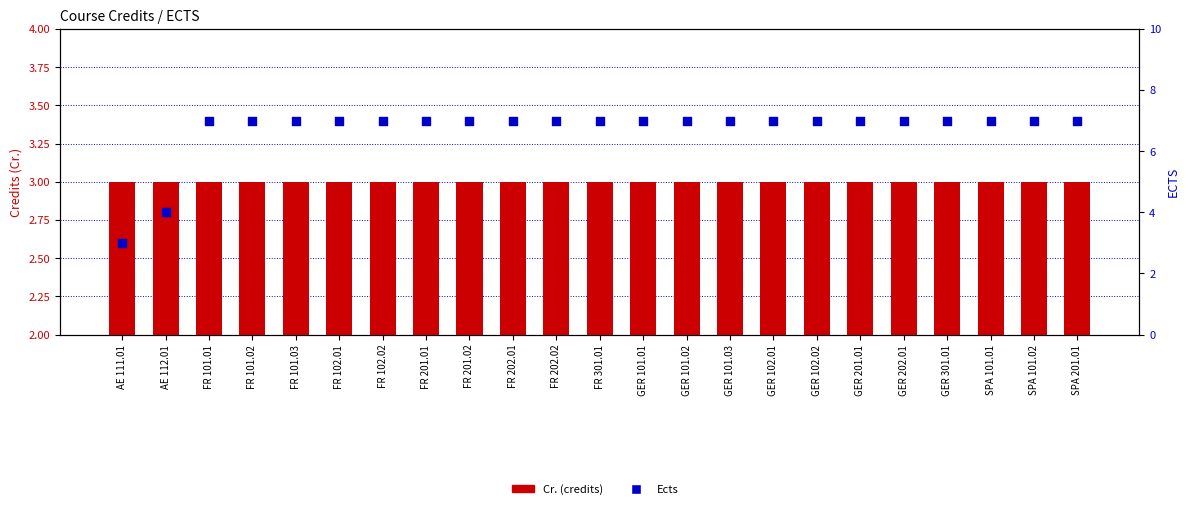

Which series has the largest total across all categories?

Ects